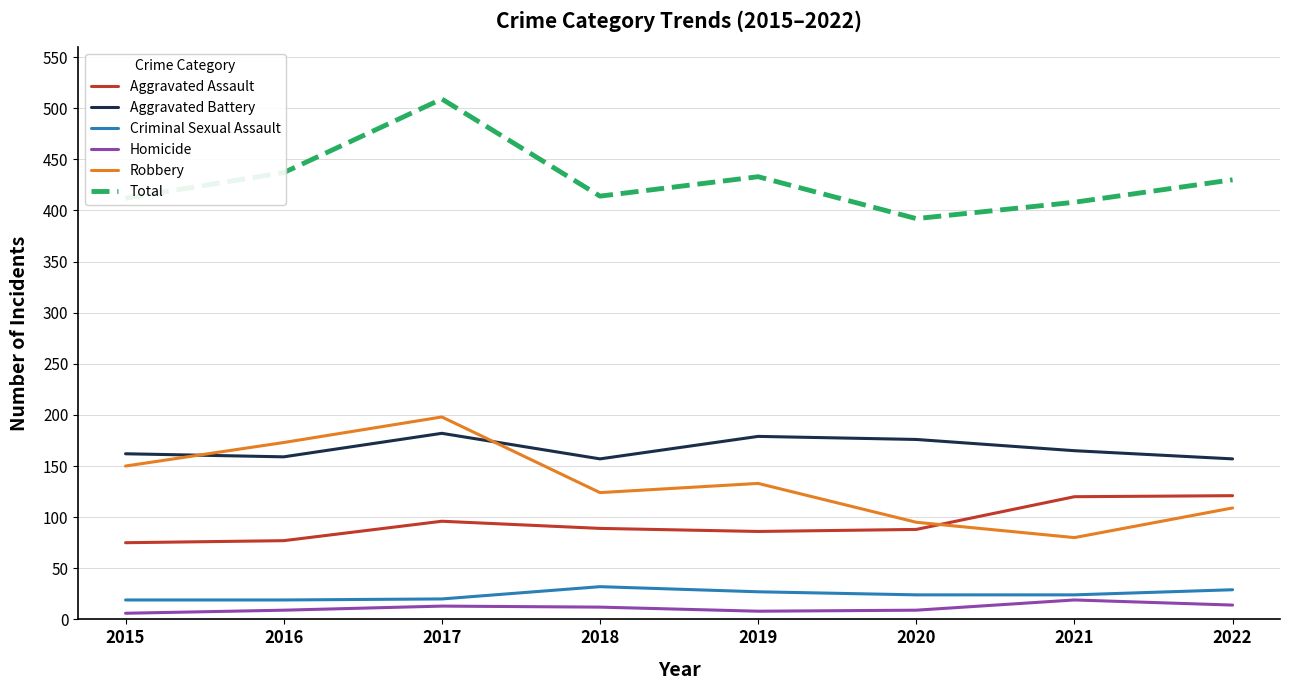

The value of Total at 2020 is 693. True or false?

False